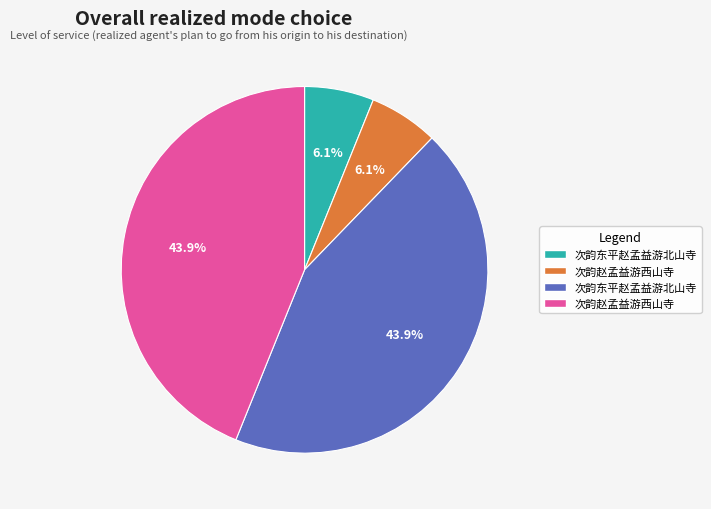

Is there any slice that represents more than half of the pie?

No